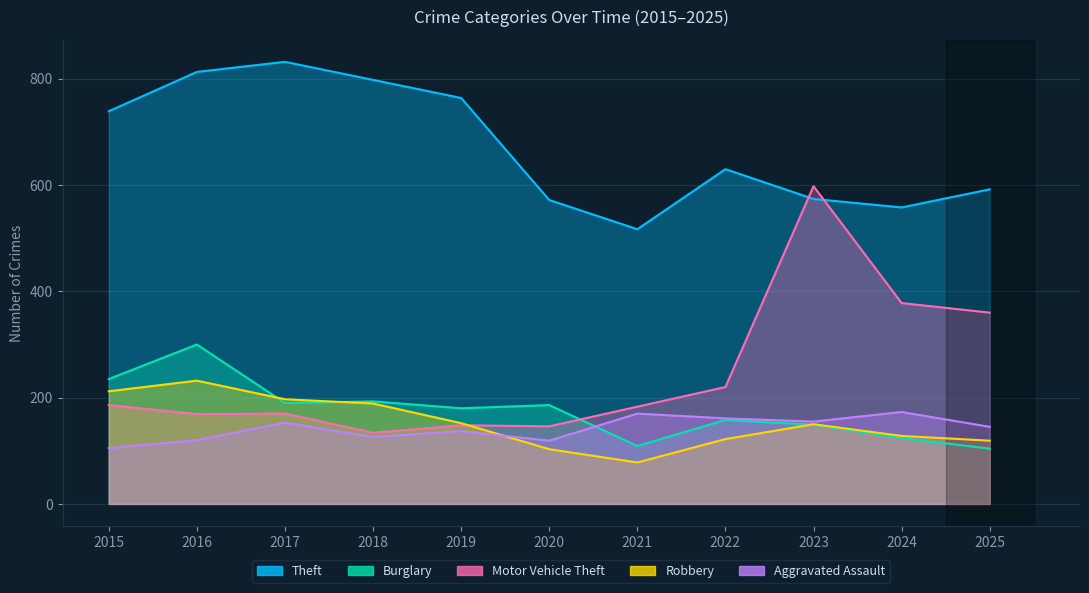

At how many categories does at least one series exceed 444?

11